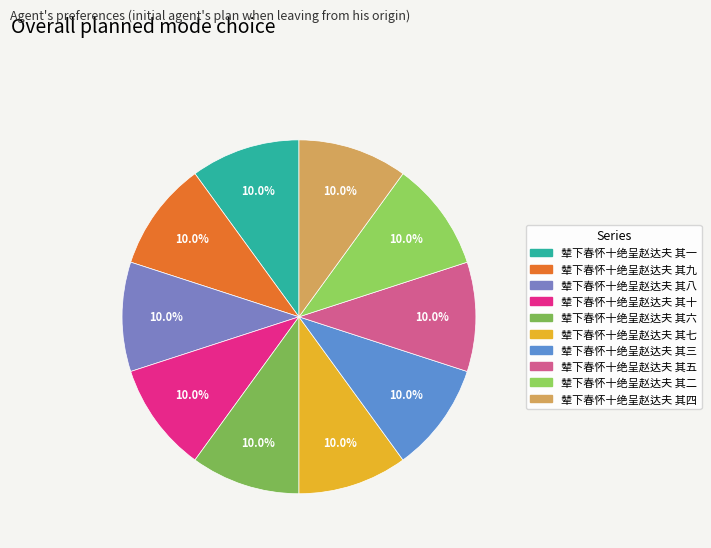

True or false: 辇下春怀十绝呈赵达夫 其八 accounts for 10% of the total.

True